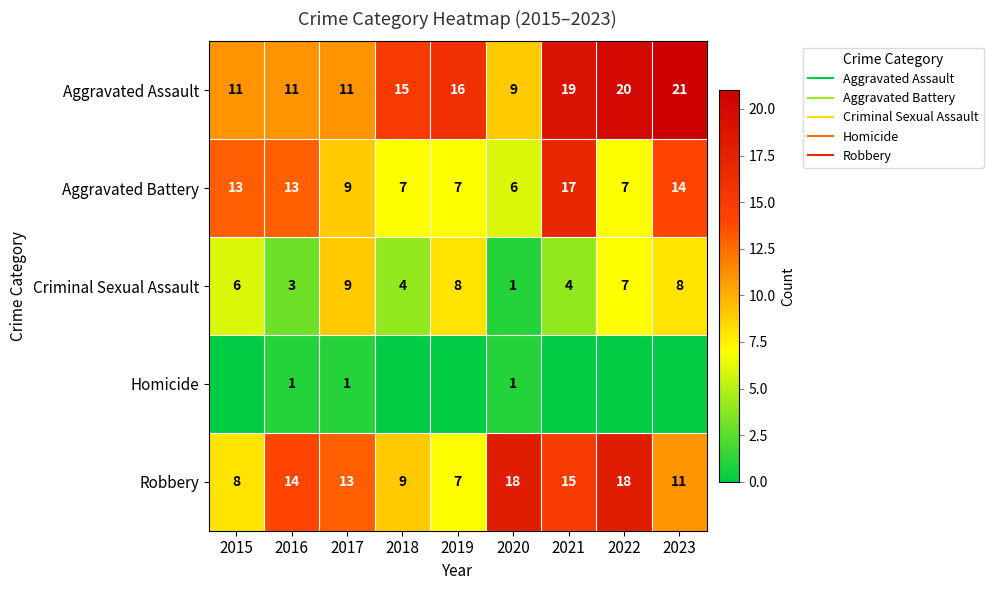

How many values in the Aggravated Battery series exceed 9?

4